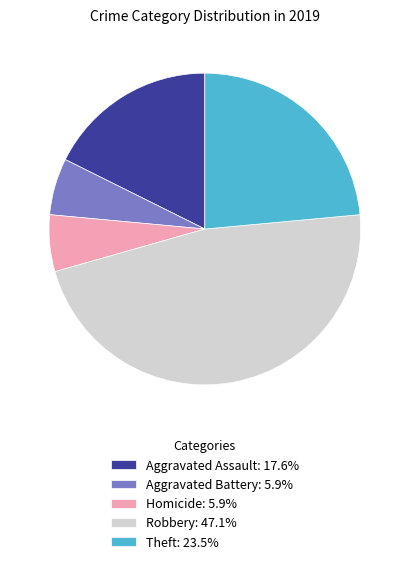

What is the ratio of the value at Robbery: 47.1% to the value at Aggravated Battery: 5.9%?

8.0